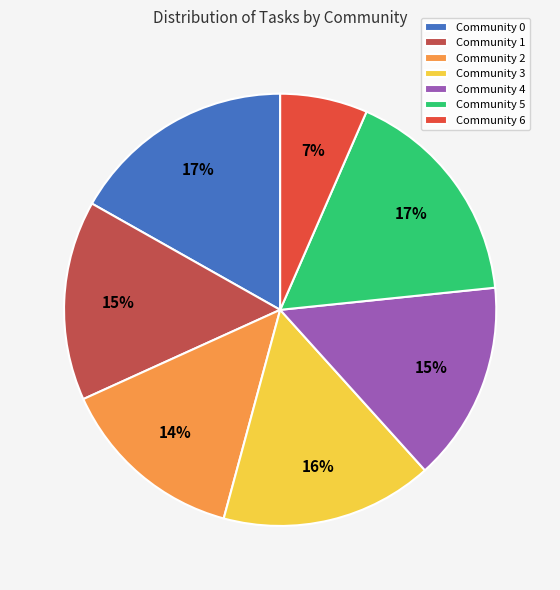

How many slices are in this pie chart?

7